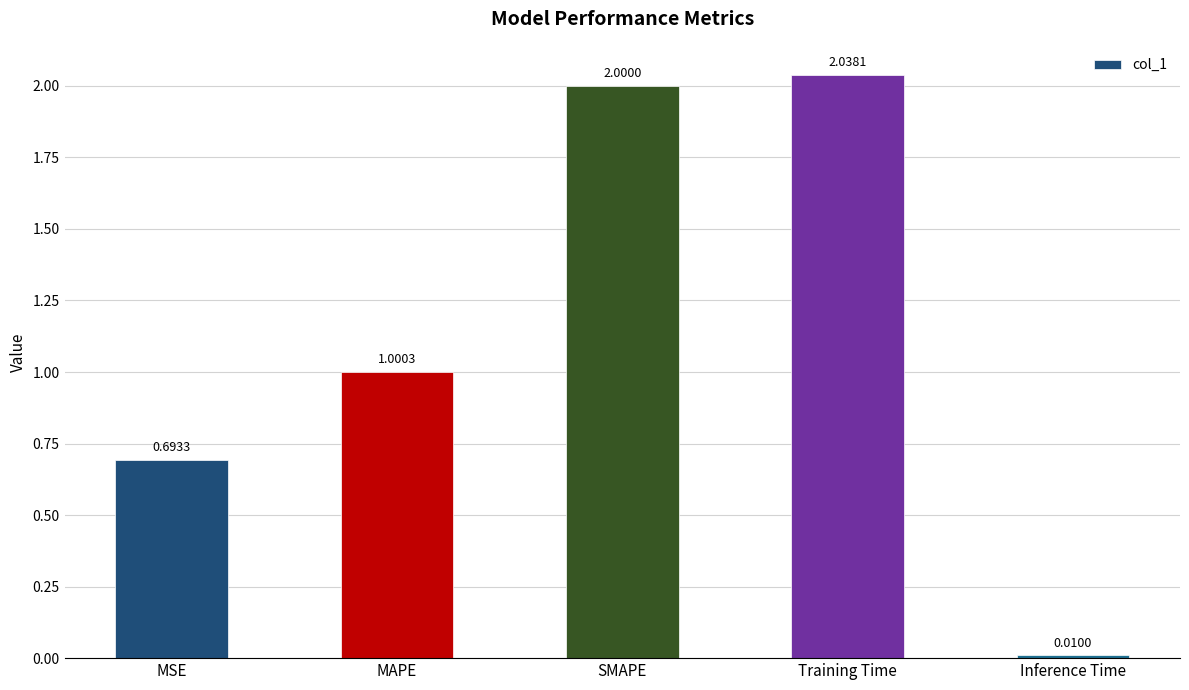

The value at MSE is 0.2. True or false?

False